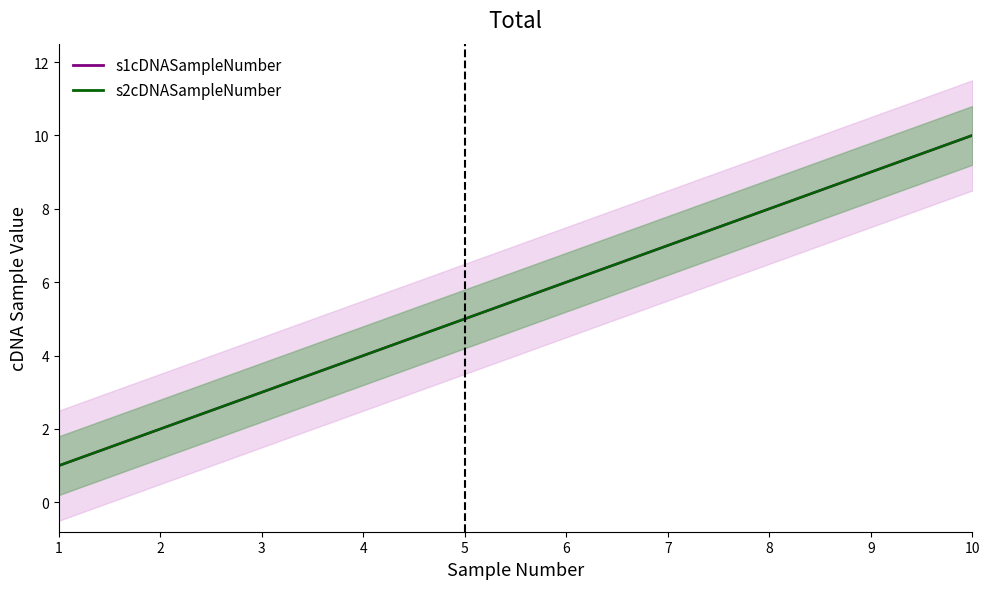

At which category is the sum across all series the highest?

10